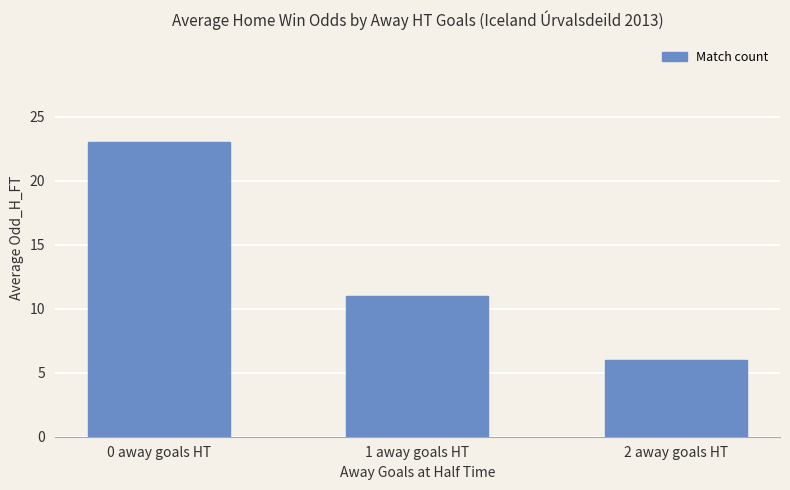

Which category has the highest value across all series?

0 away goals HT